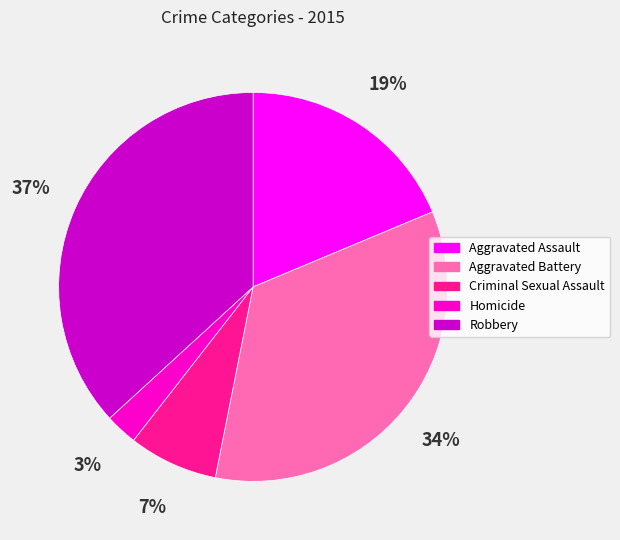

How many slices are in this pie chart?

5